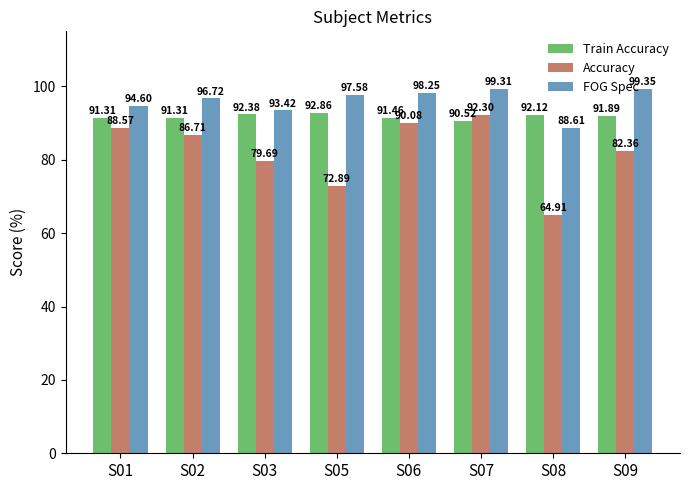

Rank the categories by Accuracy value from highest to lowest.

S07, S06, S01, S02, S09, S03, S05, S08